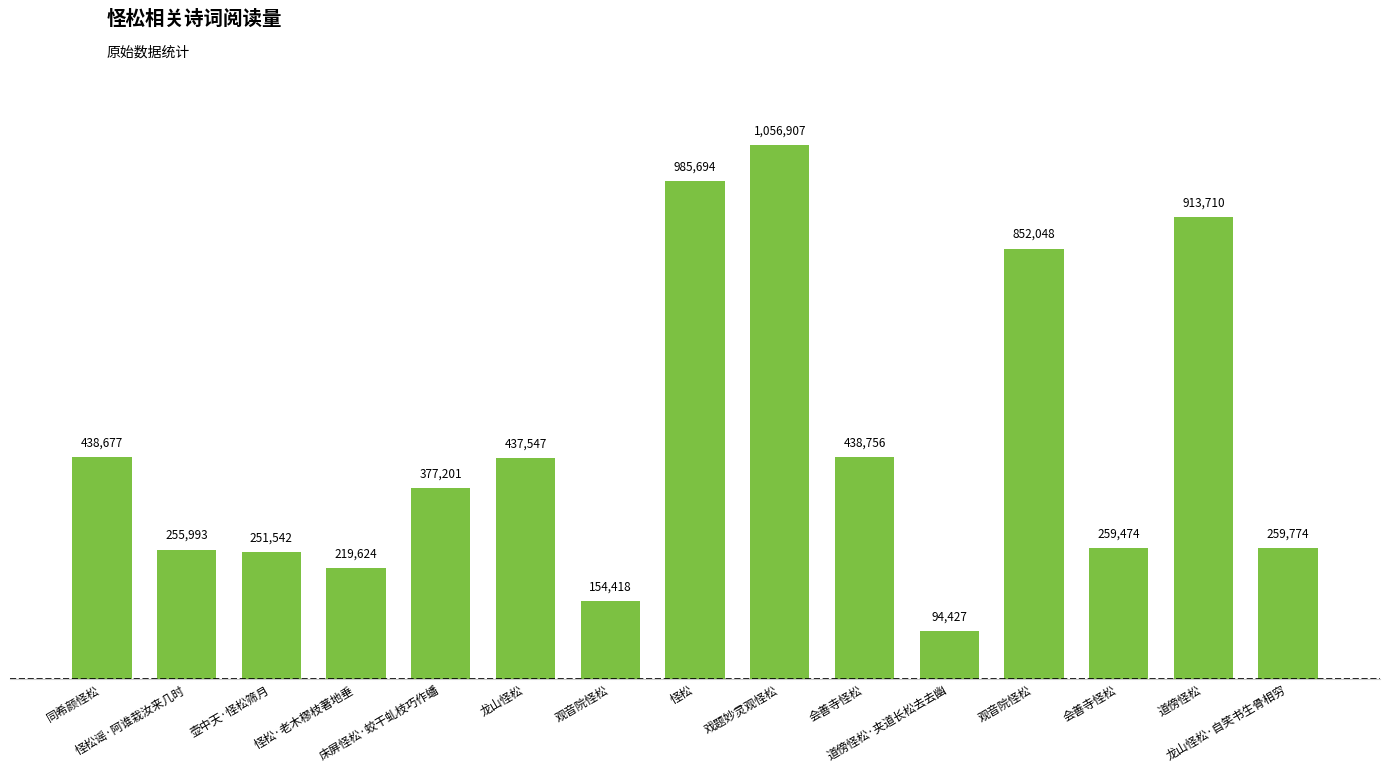

Does the chart contain any negative values?

No